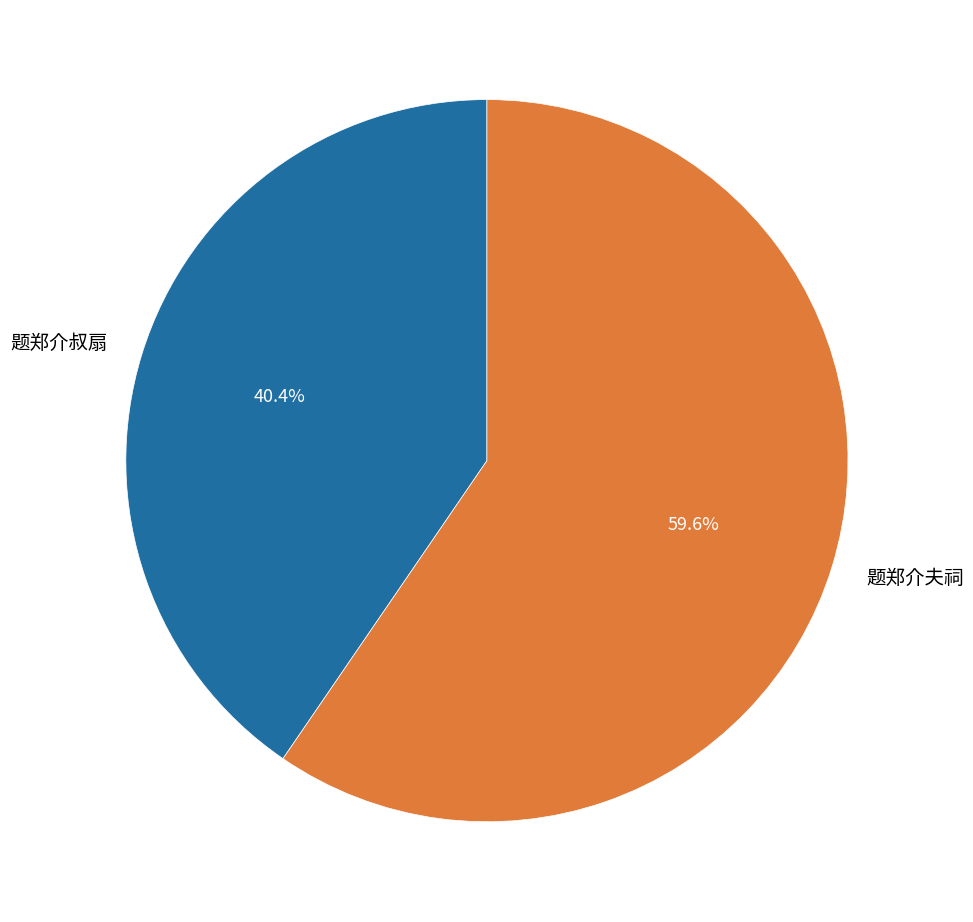

True or false: 题郑介夫祠 accounts for 60% of the total.

True